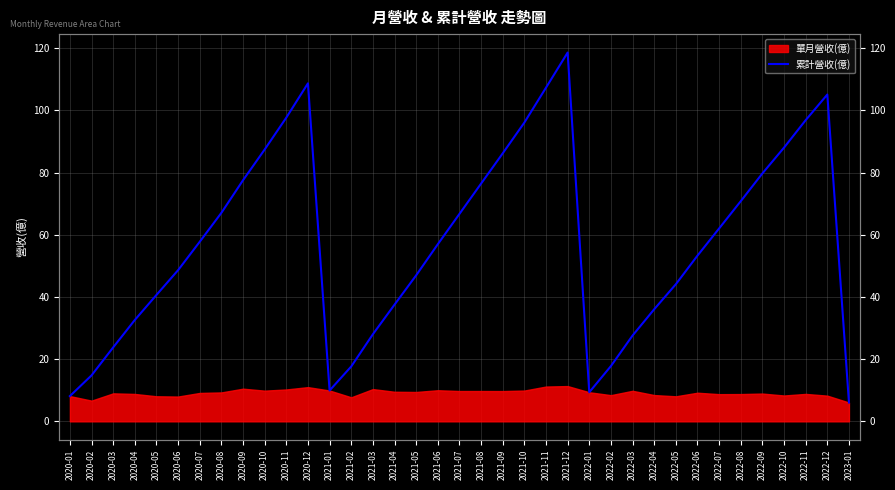

The chart shows a value of 6.0 at 2023-01. True or false?

True